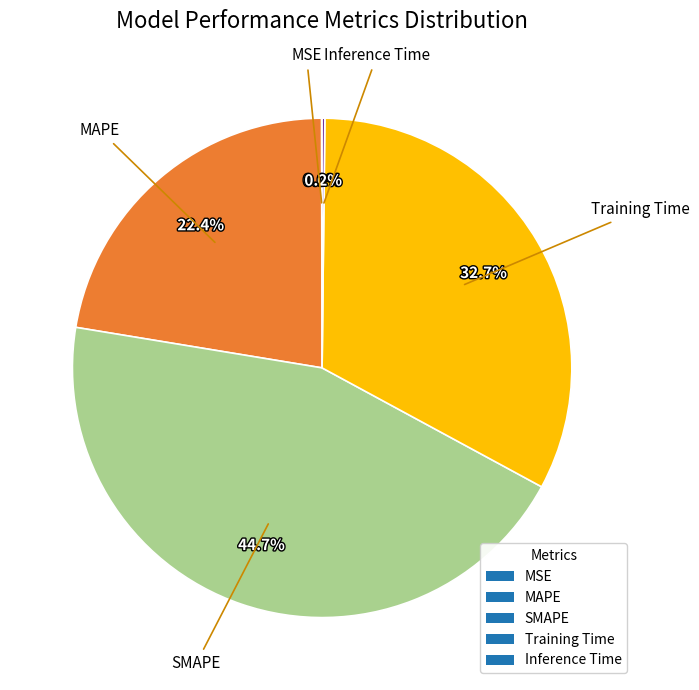

Is there any slice that represents more than half of the pie?

No